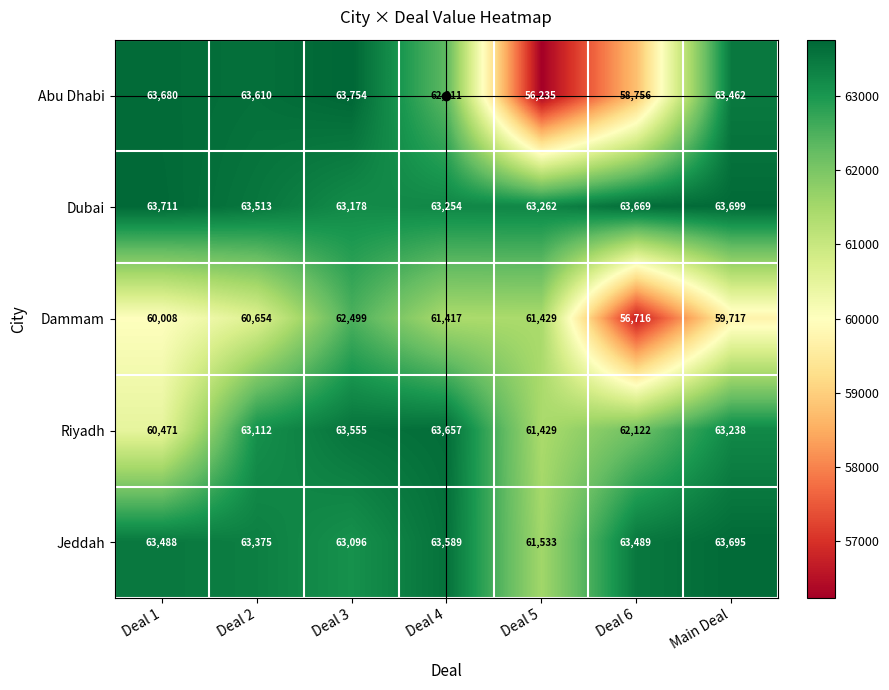

What is the difference between the second highest and minimum values in the Dammam series?

4713